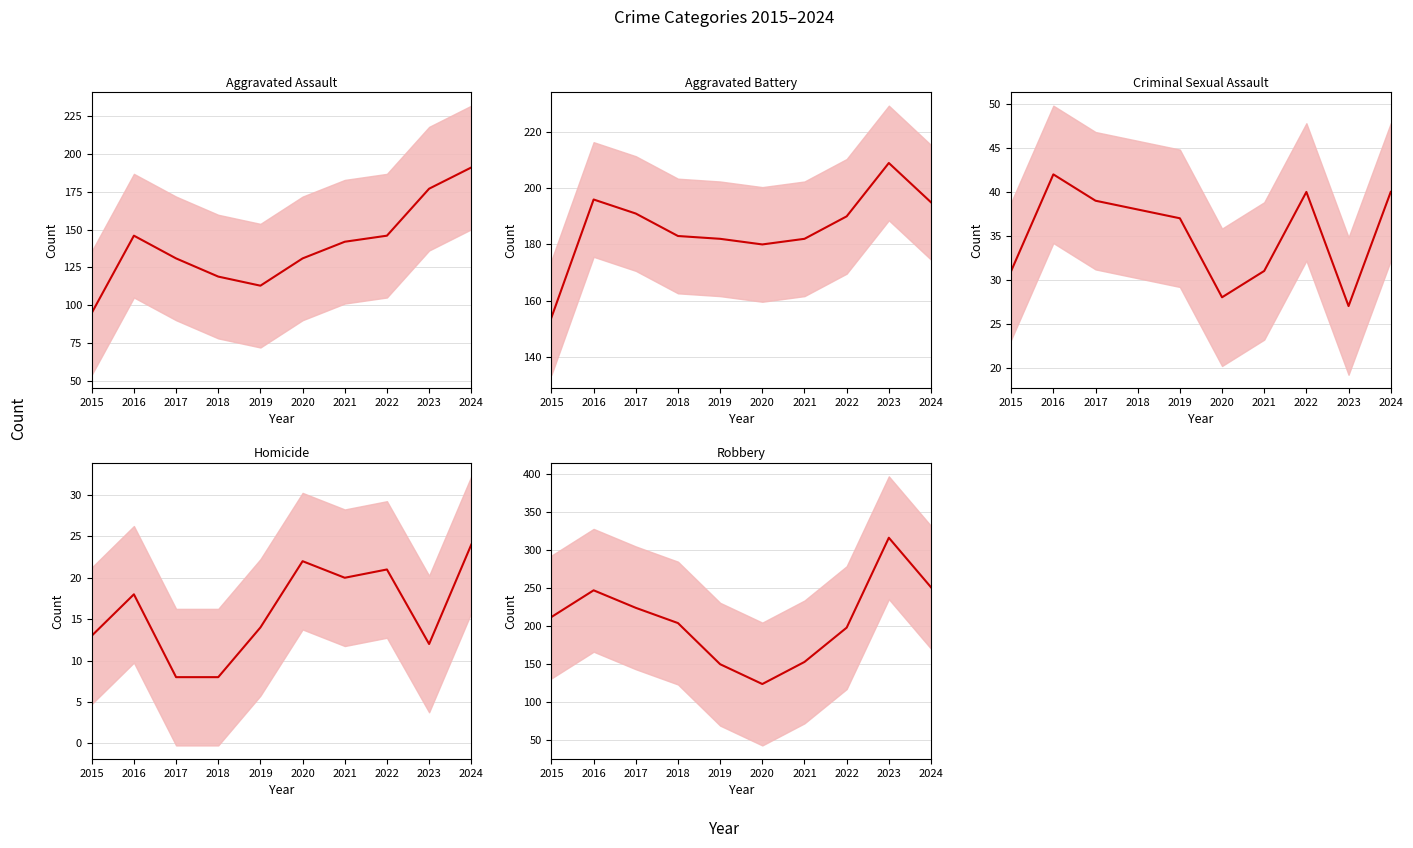

True or false: Robbery (mean) and Aggravated Battery (mean) cross at least once.

True